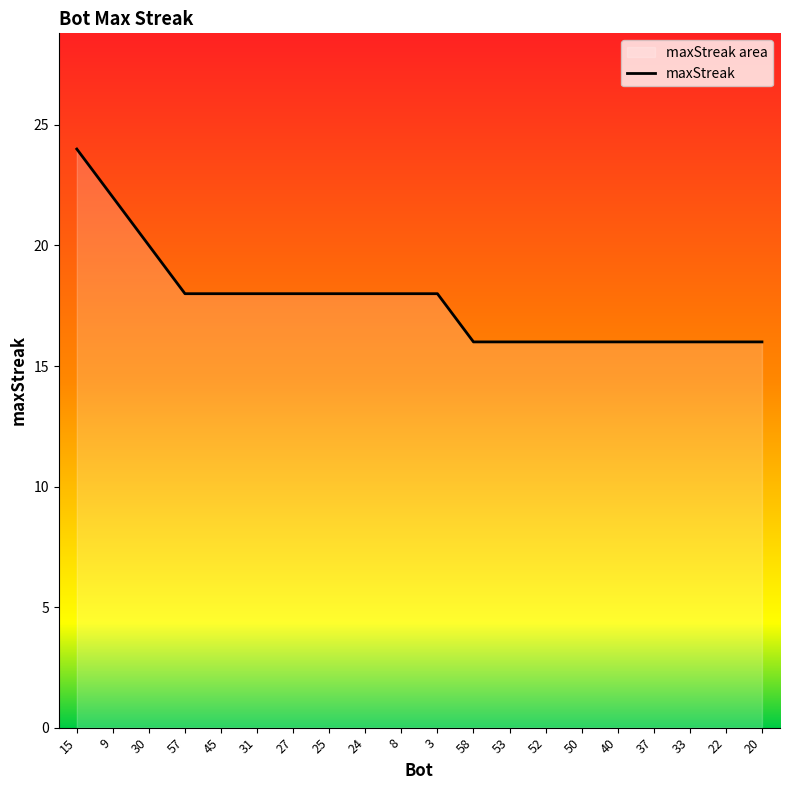

How many values are between 16 and 18?

17